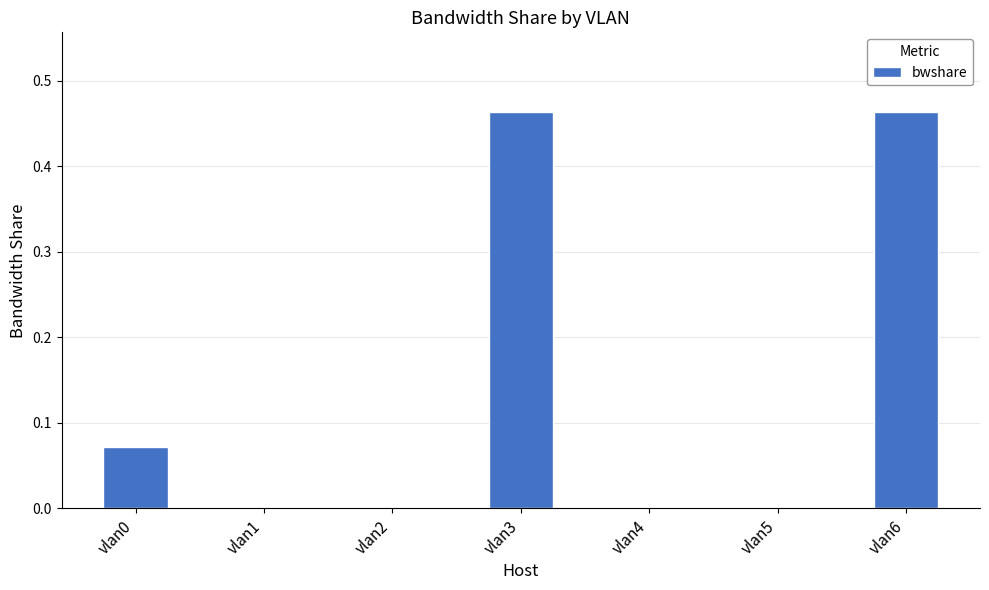

What is the change in value from vlan0 to vlan6?

+0.4